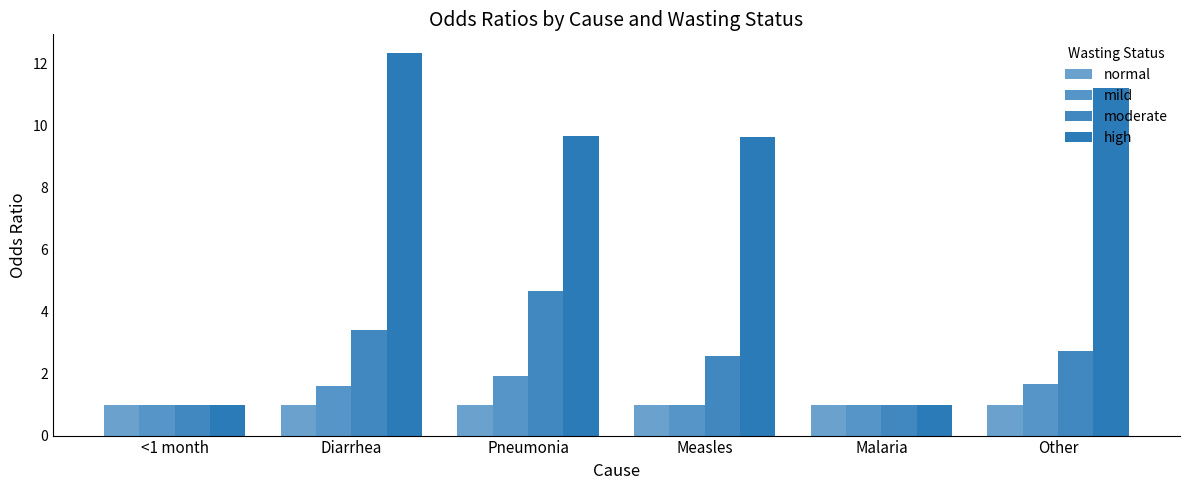

Rank the series at Diarrhea from lowest to highest value.

normal, mild, moderate, high